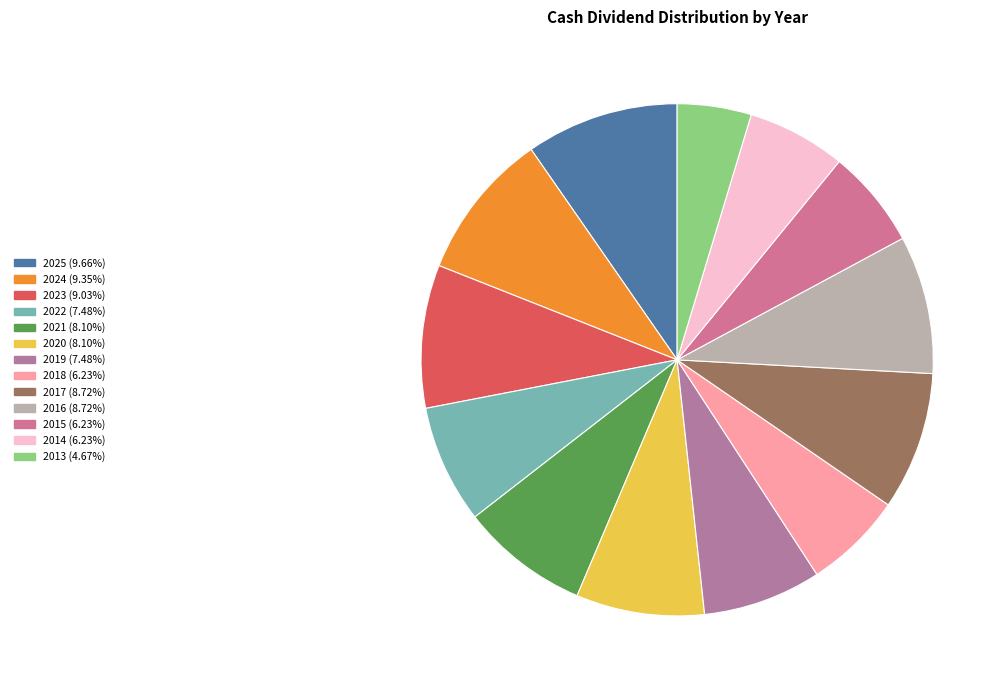

How many segments does this pie chart have?

13